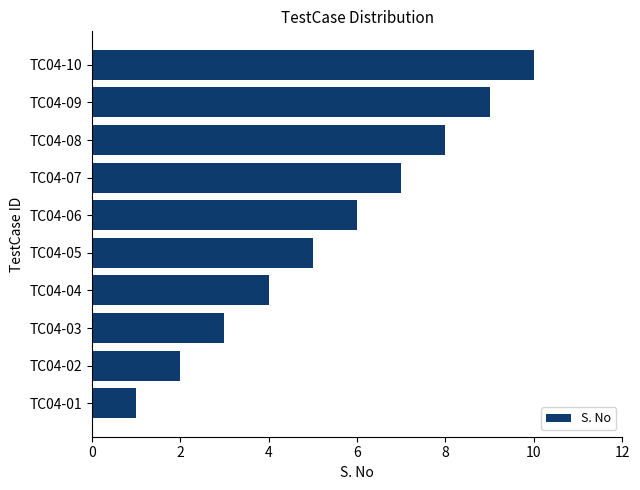

Rank the categories by value from highest to lowest.

TC04-10, TC04-09, TC04-08, TC04-07, TC04-06, TC04-05, TC04-04, TC04-03, TC04-02, TC04-01